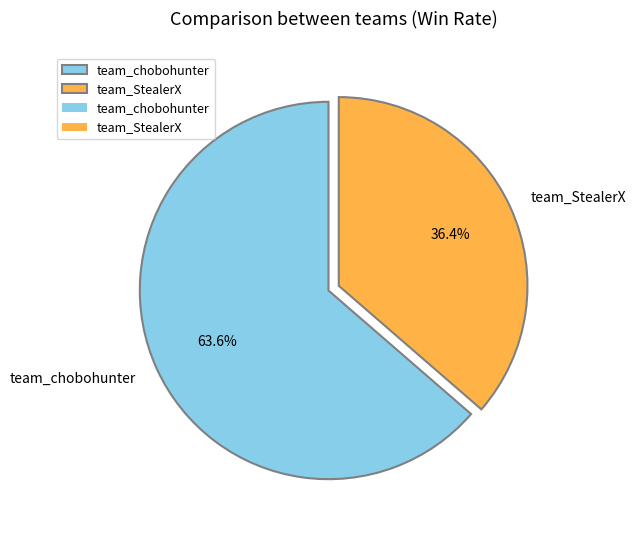

What is the smallest slice in the pie chart?

team_StealerX